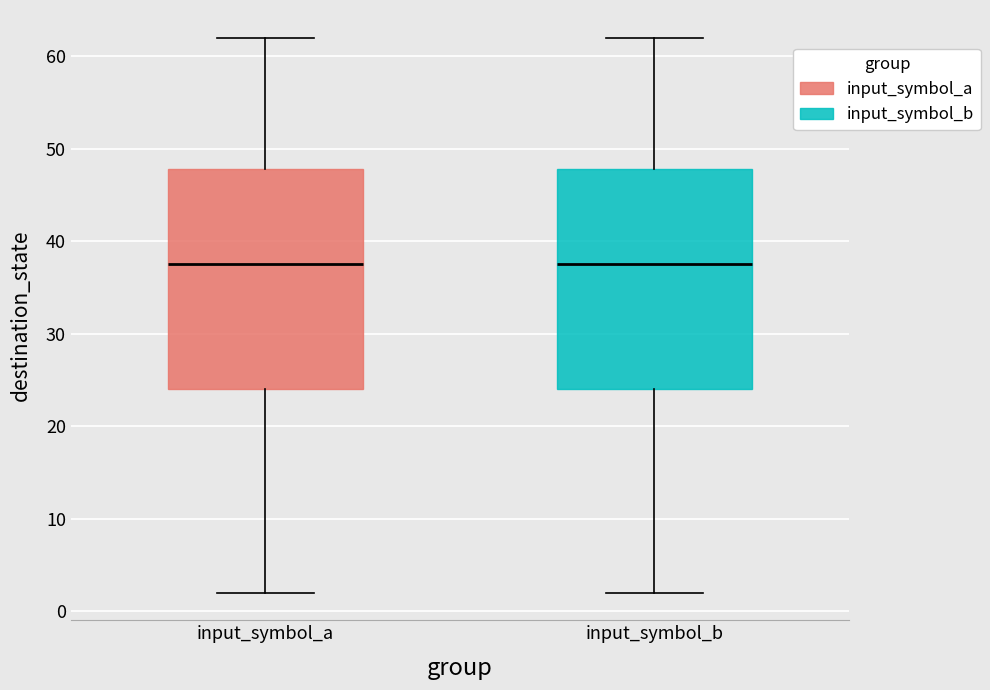

Reading left to right, read every box against the y-axis: the position of its median line, the range the box covers, and the ends of its whiskers. The values are not printed on the chart, so give them approximately, as read against the axis.

input_symbol_a: median 38, box 24 to 48, whiskers 2 to 62
input_symbol_b: median 38, box 24 to 48, whiskers 2 to 62